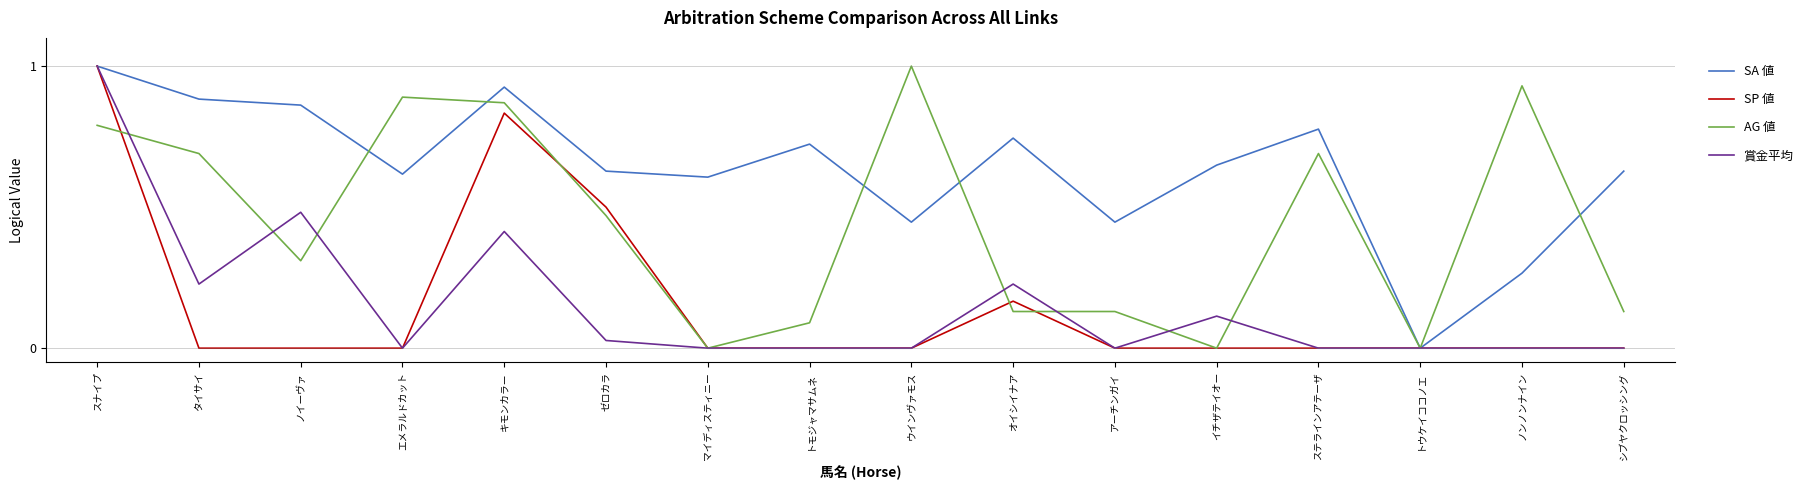

Which series has the largest total across all categories?

SA 値